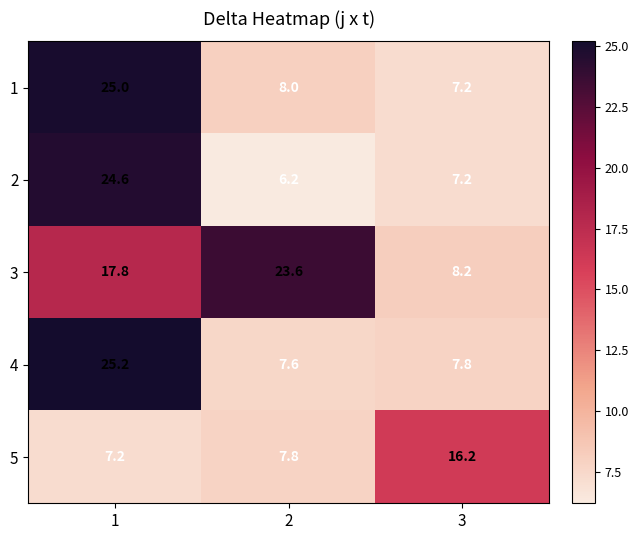

What is the average value of the 2 series?

12.7